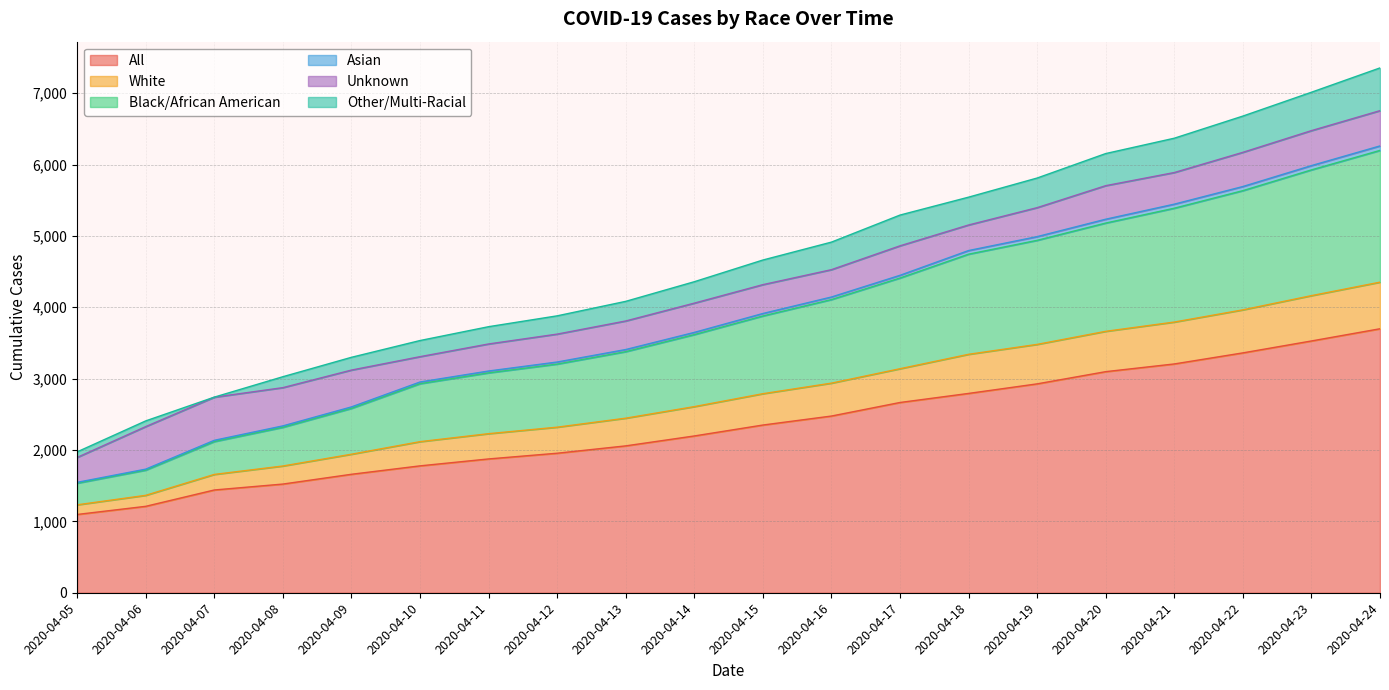

At which label does All reach its peak?

2020-04-24